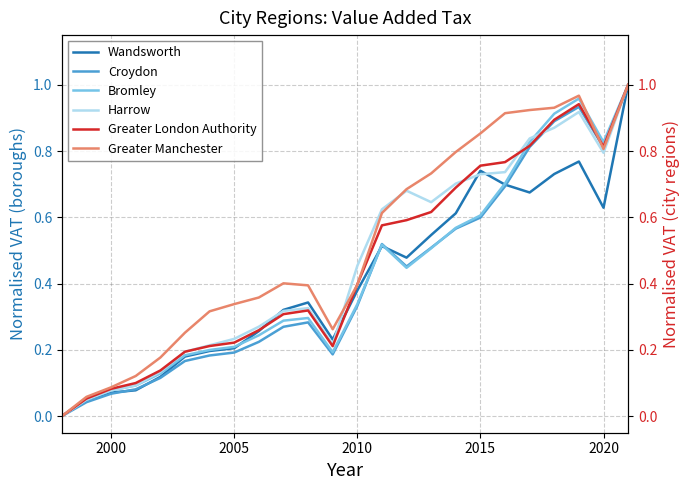

Reading right to left, what are all the values shown in this chart?

Wandsworth: 1.0	0.6	0.8	0.7	0.7	0.7	0.7	0.6	0.5	0.5	0.5	0.4	0.2	0.3	0.3	0.3	0.2	0.2	0.2	0.1	0.1	0.1	0.1	0.0
Croydon: 1.0	0.8	0.9	0.9	0.8	0.7	0.6	0.6	0.5	0.5	0.5	0.3	0.2	0.3	0.3	0.2	0.2	0.2	0.2	0.1	0.1	0.1	0.0	0.0
Bromley: 1.0	0.8	1.0	0.9	0.8	0.7	0.6	0.6	0.5	0.4	0.5	0.3	0.2	0.3	0.3	0.2	0.2	0.2	0.2	0.1	0.1	0.1	0.1	0.0
Harrow: 1.0	0.8	0.9	0.9	0.8	0.7	0.7	0.7	0.6	0.7	0.6	0.5	0.2	0.3	0.3	0.3	0.2	0.2	0.2	0.1	0.1	0.1	0.0	0.0
Greater London Authority: 1.0	0.8	0.9	0.9	0.8	0.8	0.8	0.7	0.6	0.6	0.6	0.4	0.2	0.3	0.3	0.3	0.2	0.2	0.2	0.1	0.1	0.1	0.1	0.0
Greater Manchester: 1.0	0.8	1.0	0.9	0.9	0.9	0.9	0.8	0.7	0.7	0.6	0.4	0.3	0.4	0.4	0.4	0.3	0.3	0.3	0.2	0.1	0.1	0.1	0.0